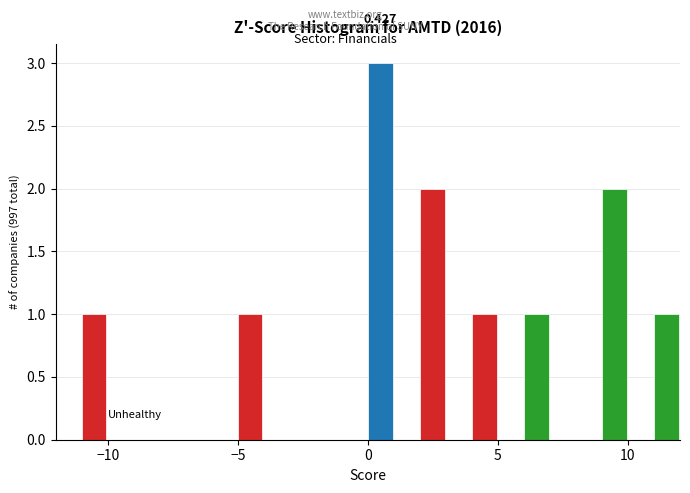

Around what value on the x-axis is the tallest bar? Give the approximate position of its centre, as read against the axis.

0.5